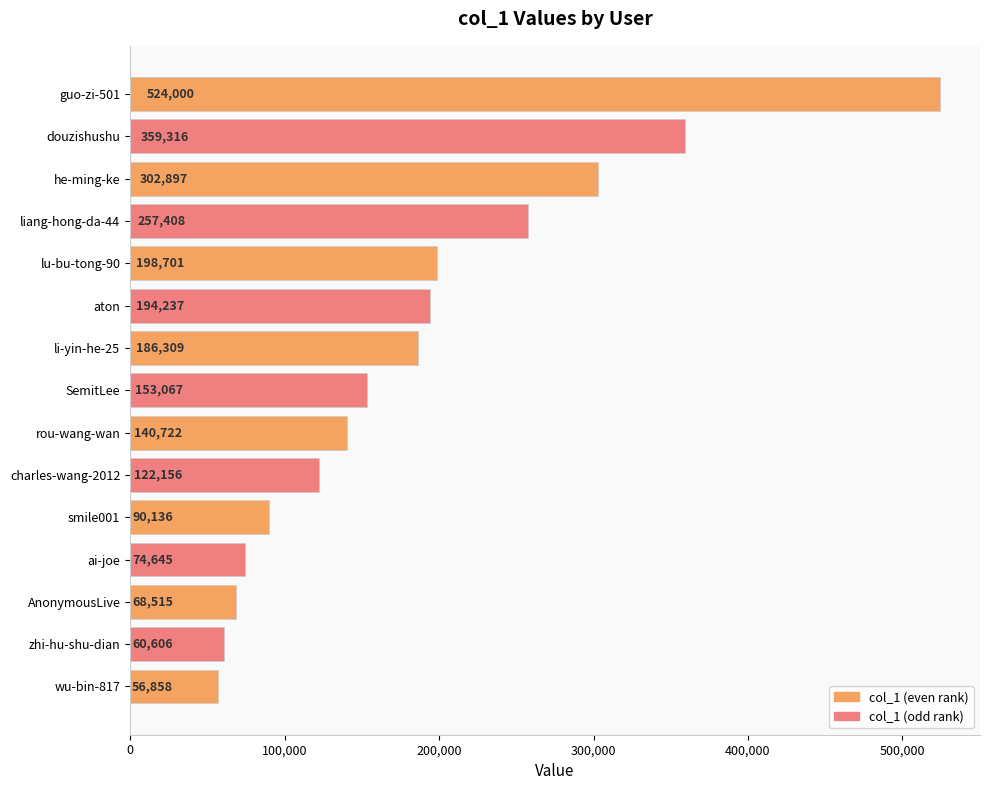

How many bars are there in total?

15